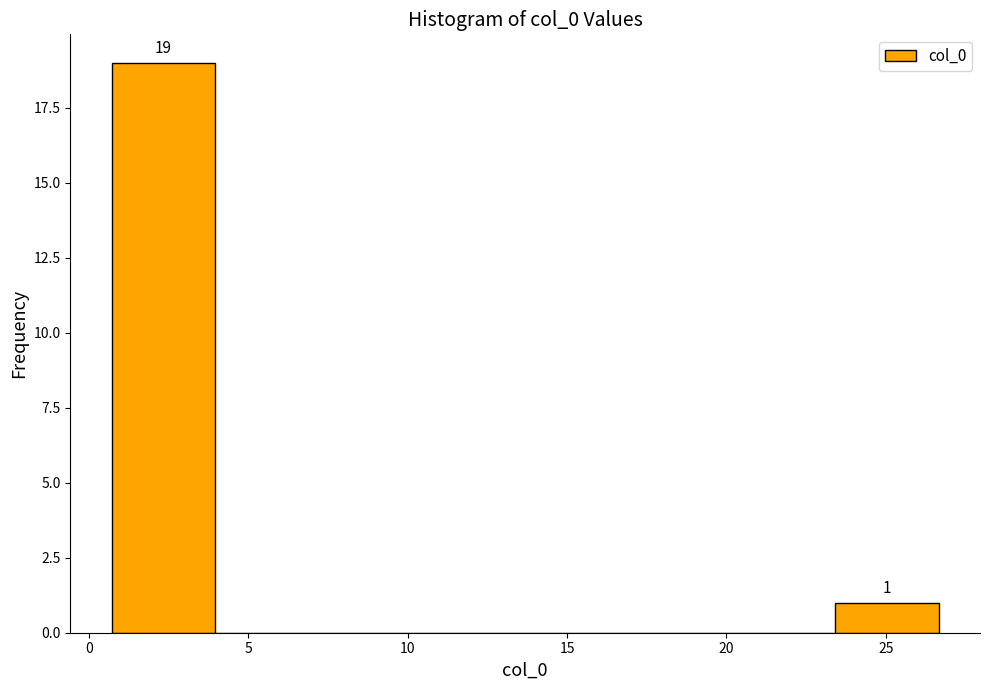

Which range on the x-axis has the tallest bar?

0.5 to 4.0